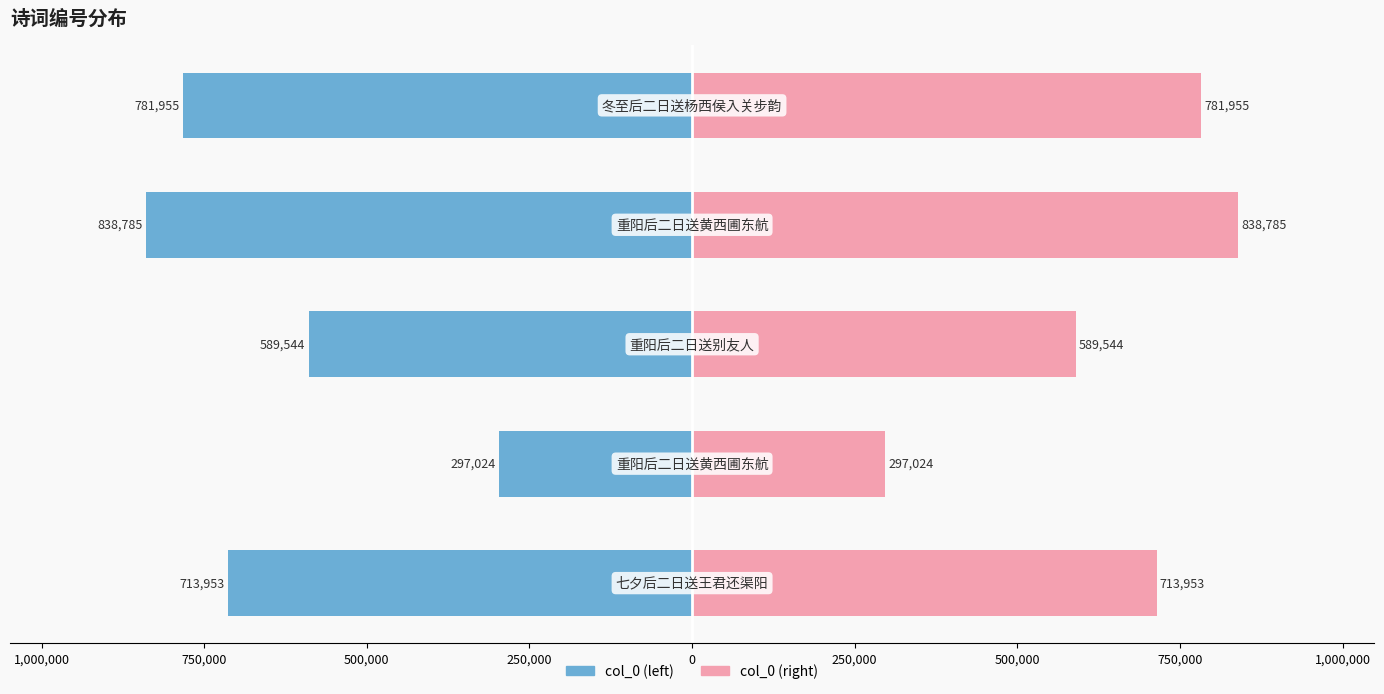

Is it true that col_0 (left) equals -1323395 at 250,000?

False